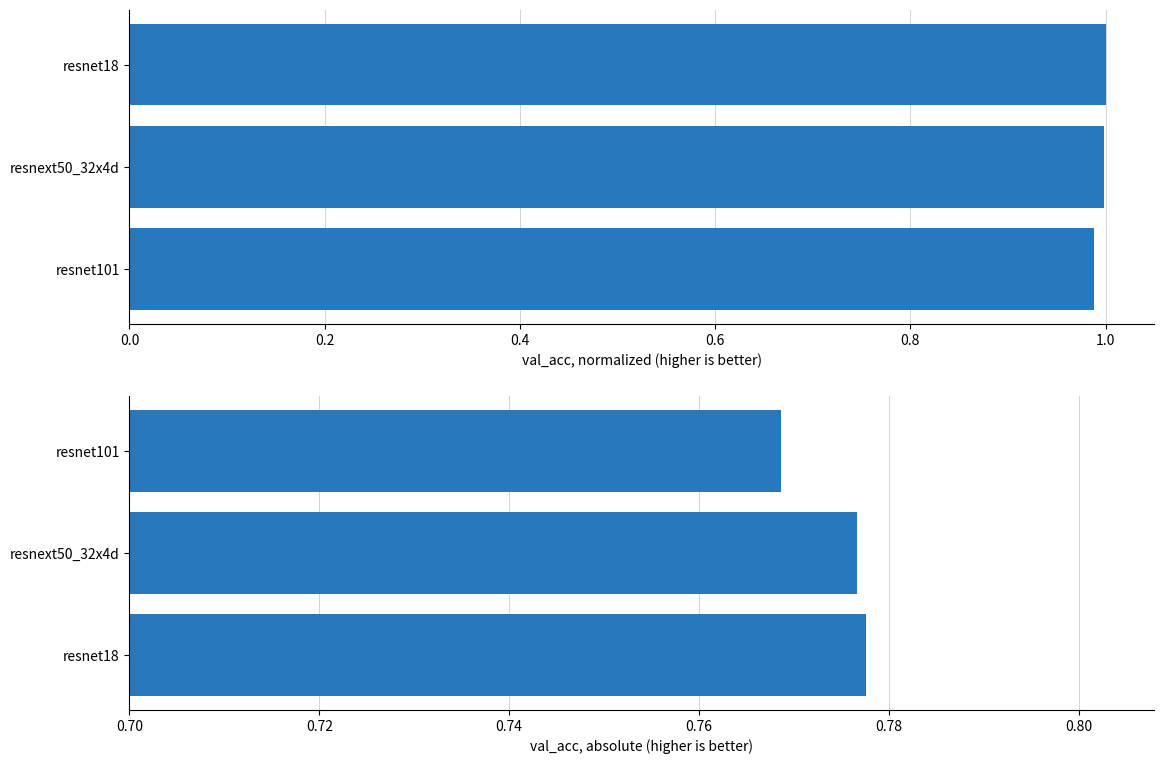

Rank the series at 0.4 from lowest to highest value.

val_acc (absolute), val_acc (normalized)